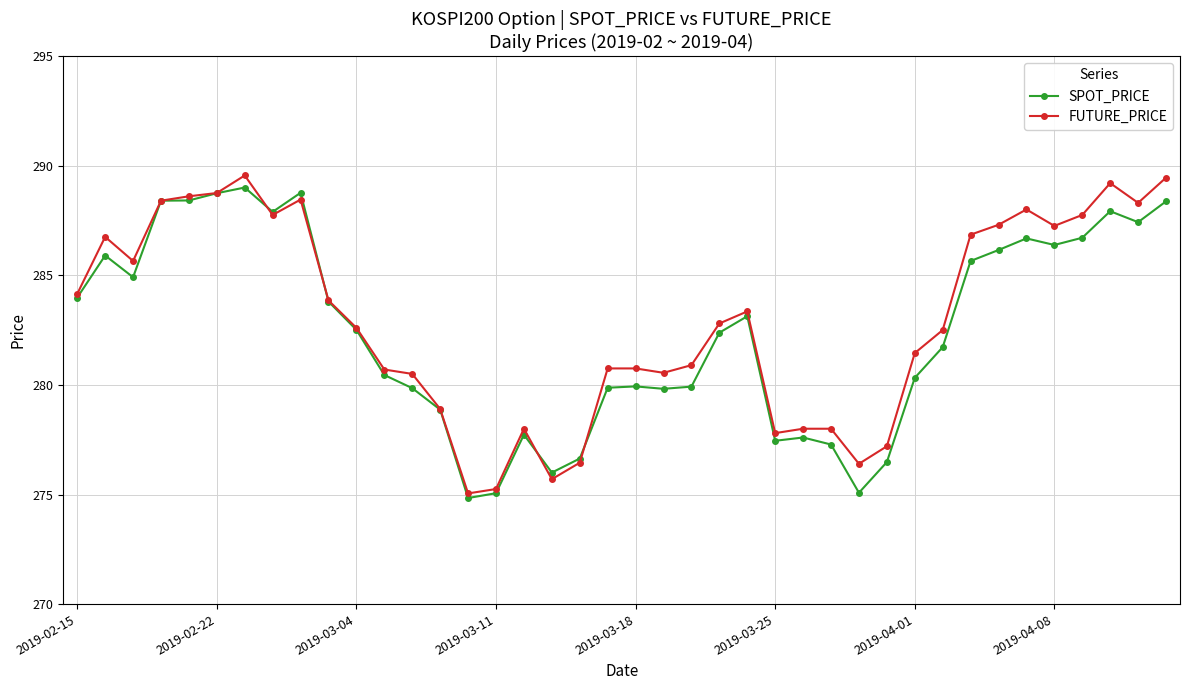

What is the sum of all FUTURE_PRICE values?

11319.6